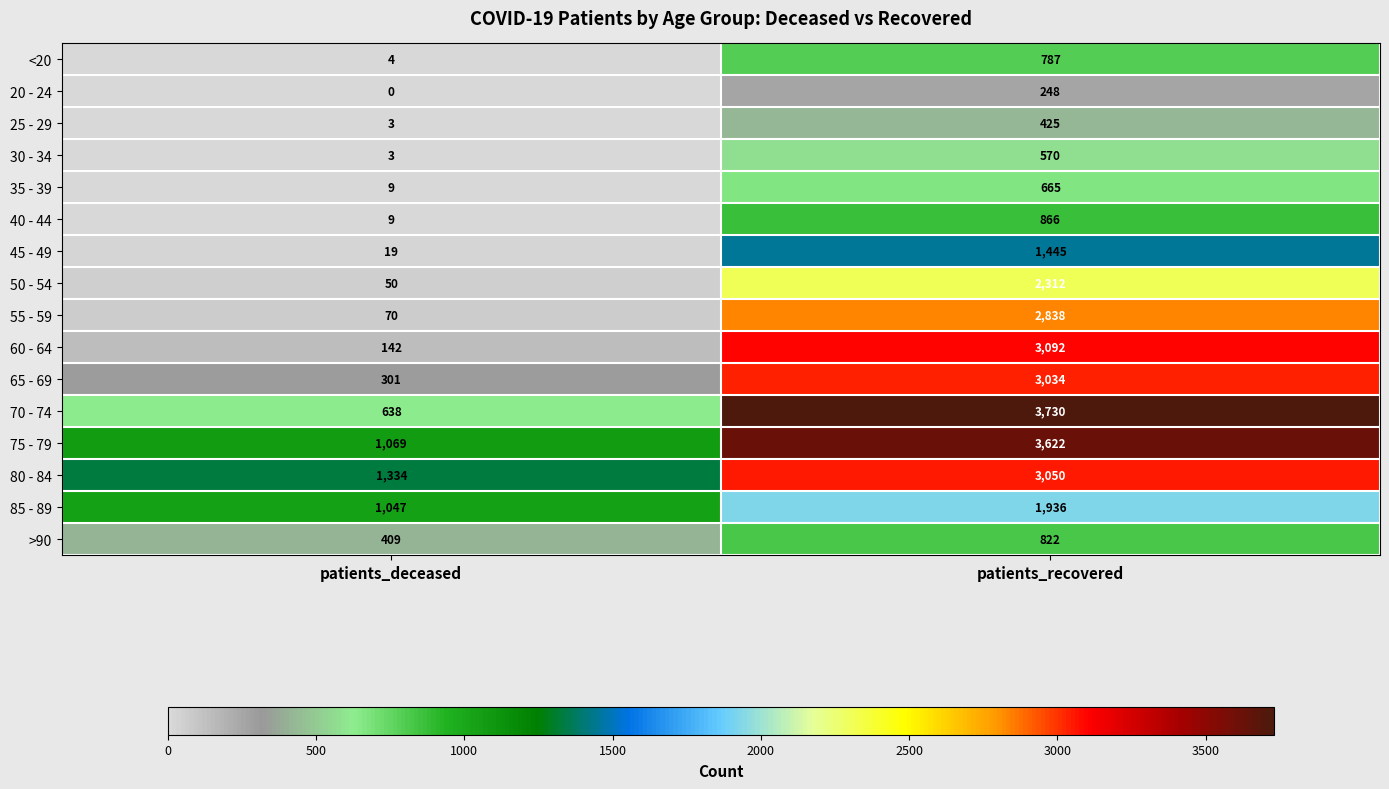

What is the sum of all 35 - 39 values?

674